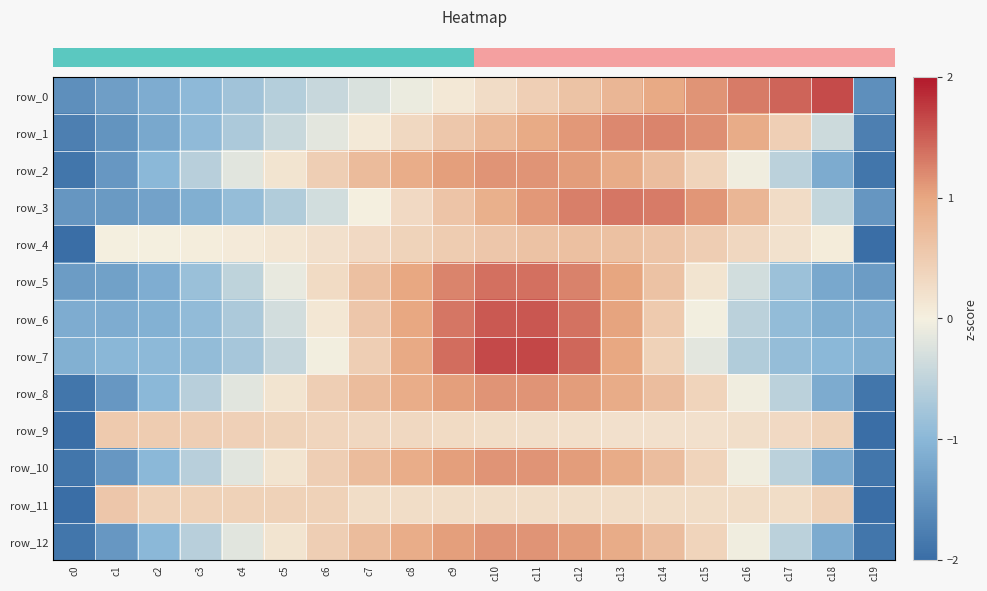

The value of row_3 at c0 is -0.8. True or false?

False